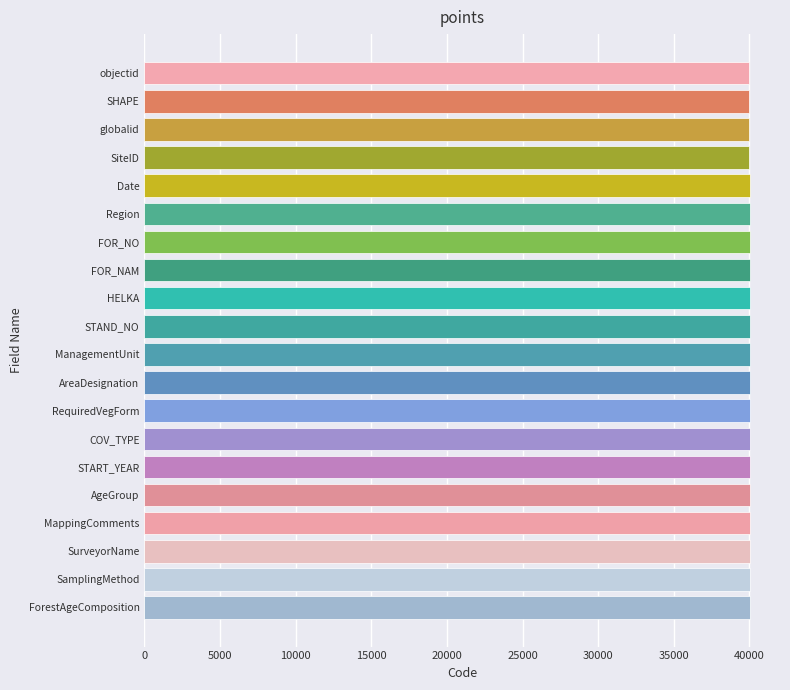

True or false: the data shows 11222 at FOR_NO.

False